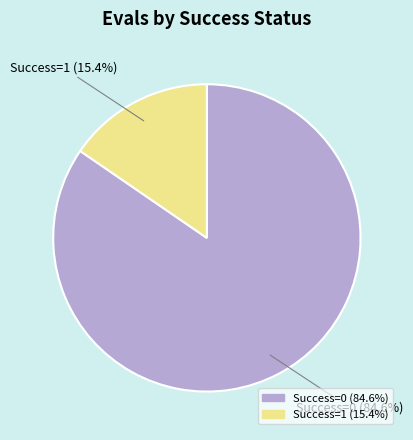

Is there any slice that represents more than half of the pie?

Yes